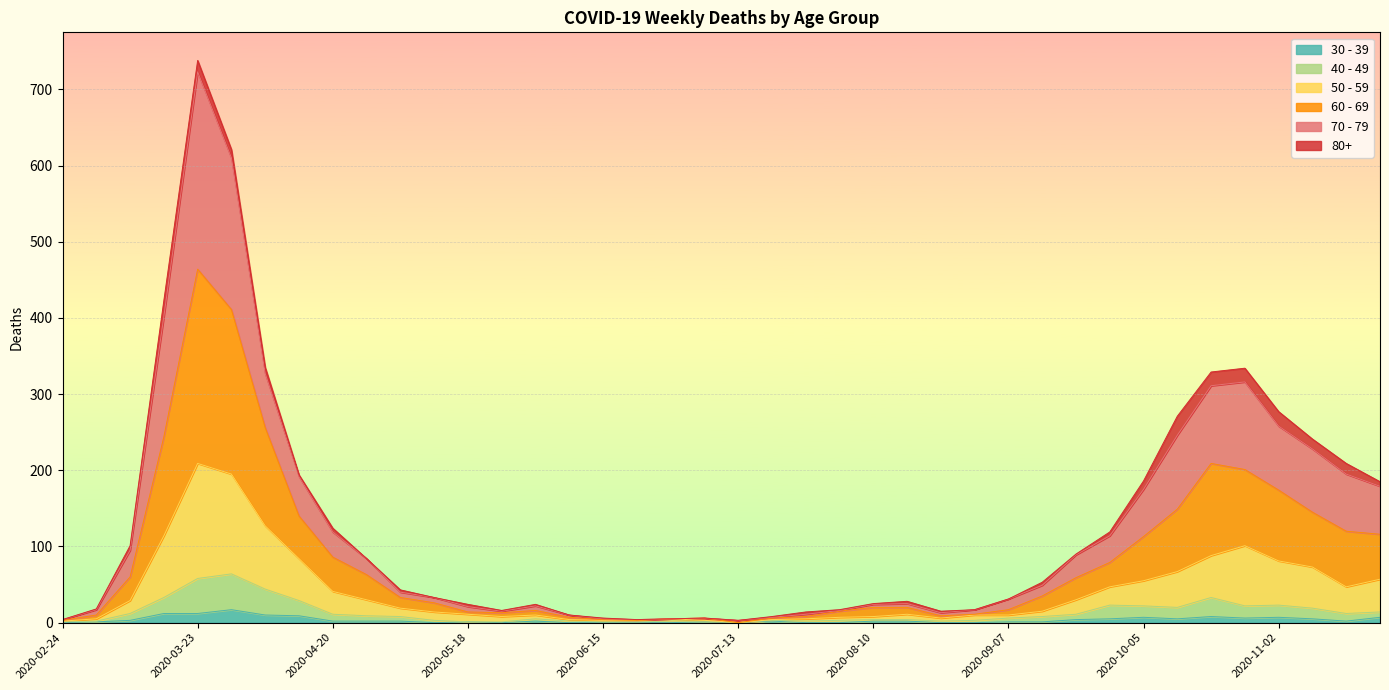

True or false: 40 - 49 has more than 0 interior local peaks.

True